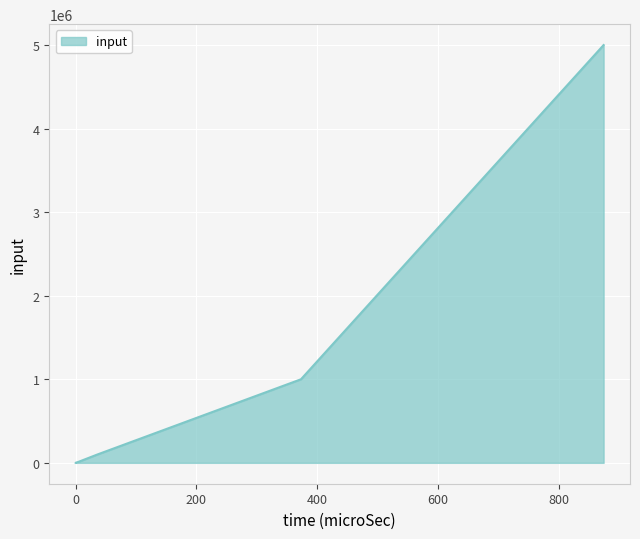

Which has a higher value, 0 or 36?

36